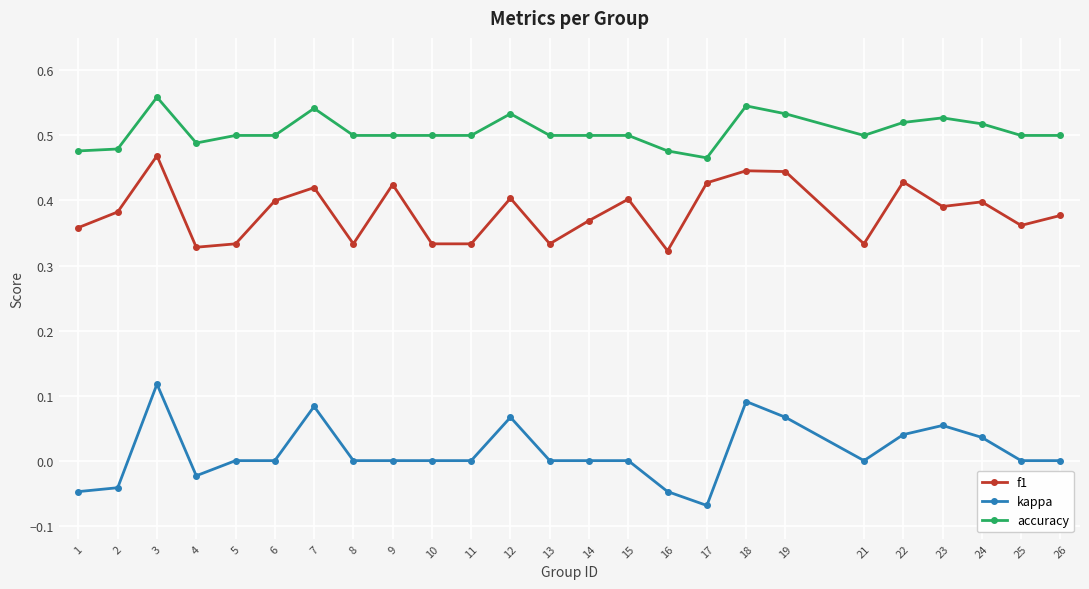

List the series in order of their overall mean, lowest first.

kappa, f1, accuracy